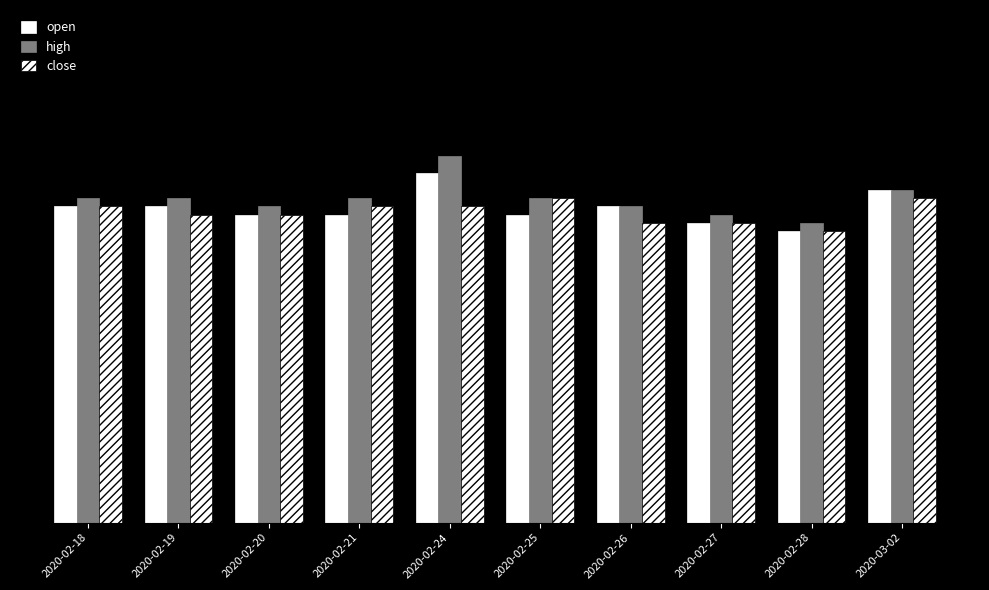

What is the average value of the high series?

0.2